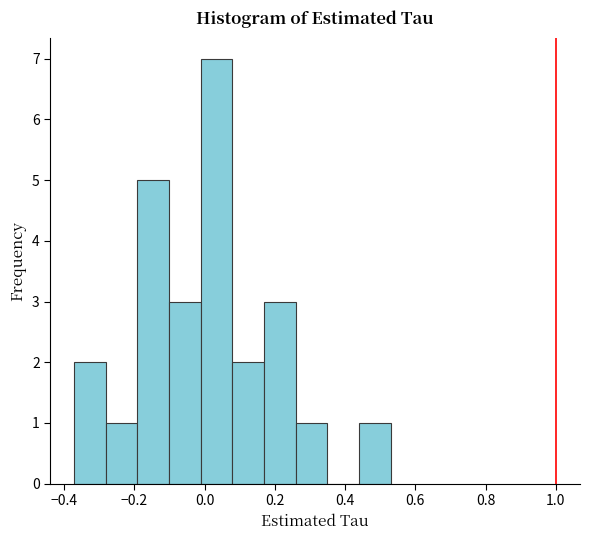

What is the height of the bar covering 0.16 to 0.26 on the x-axis? Neither the bar edges nor the heights are printed on the chart, so give them approximately, as read against the axes.

3